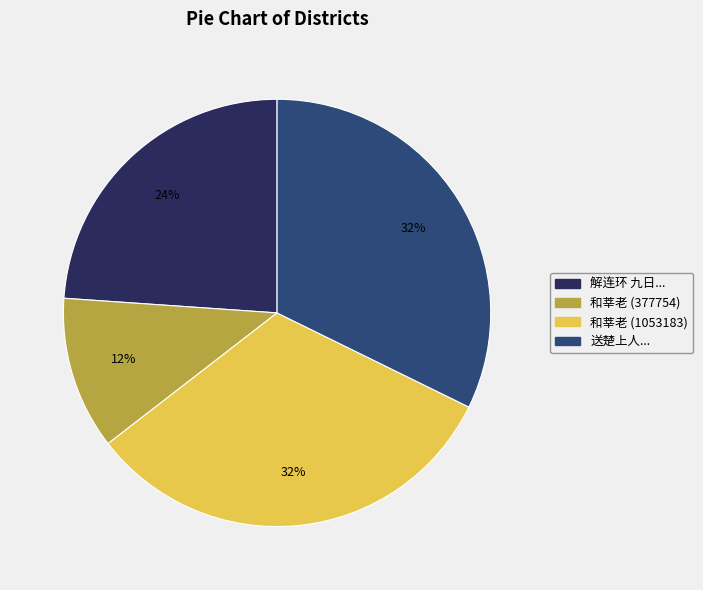

To the nearest percent, what is the average slice percentage?

25%